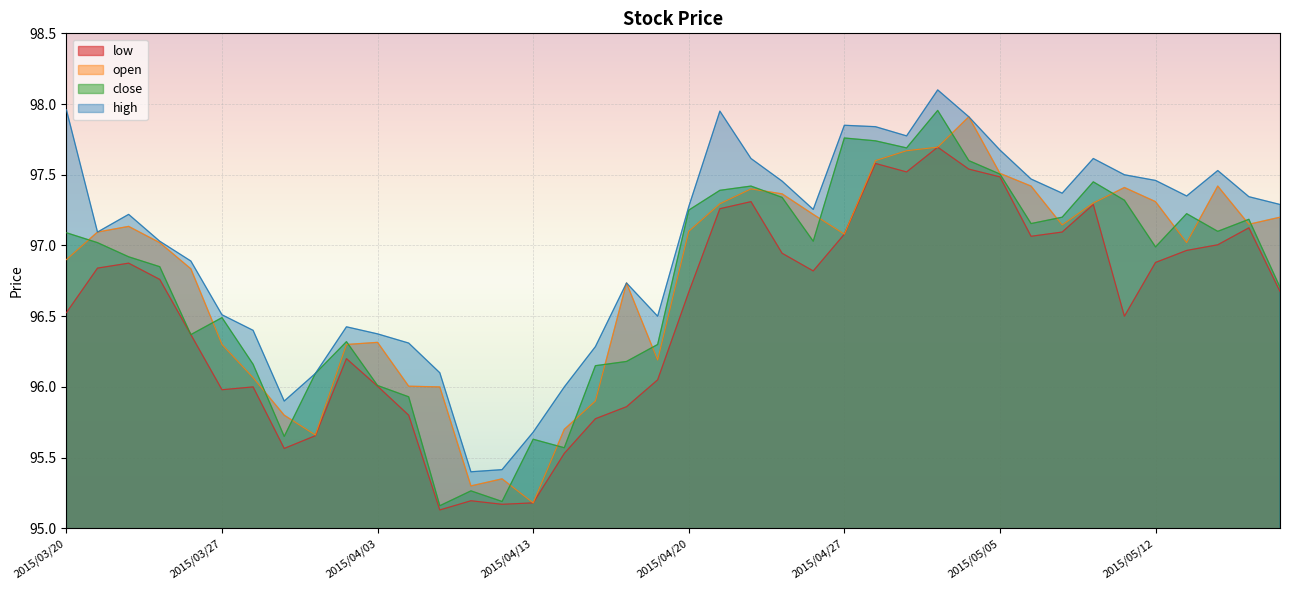

What is the difference between the maximum and minimum values in the high series?

2.7